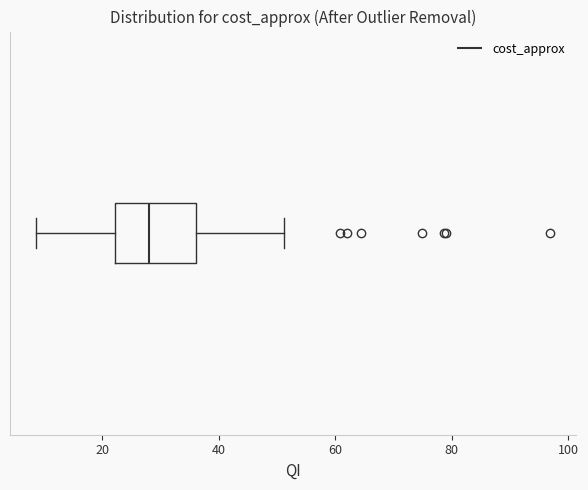

Read this box plot against the x-axis: the position of the median line, the range covered by the box, and the ends of both whiskers. The values are not printed on the chart, so give them approximately, as read against the axis.

median 28, box 22 to 36, whiskers 8 to 52